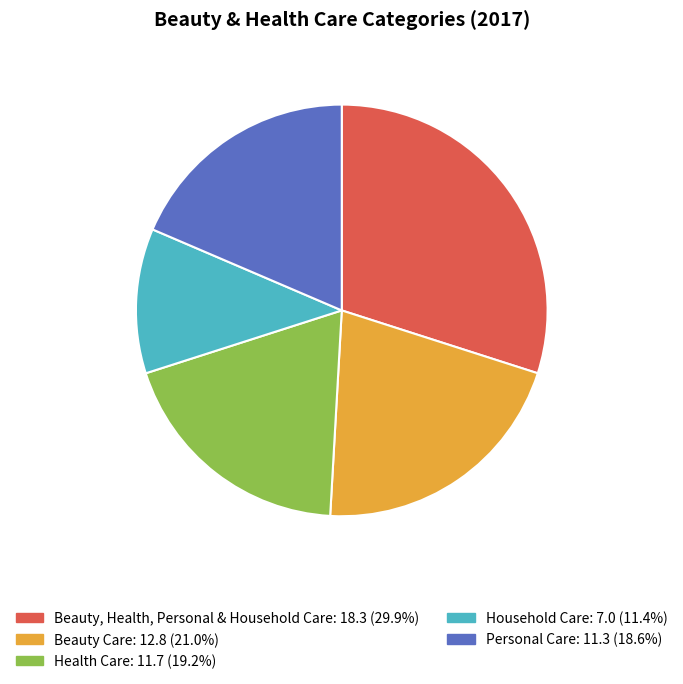

Count the number of slices in the pie.

5